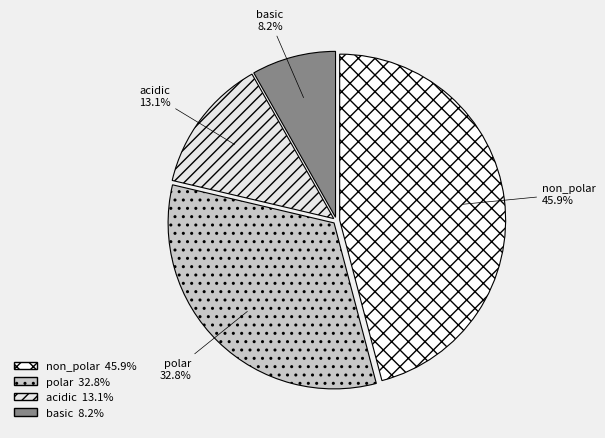

What is the smallest slice in the pie chart?

basic